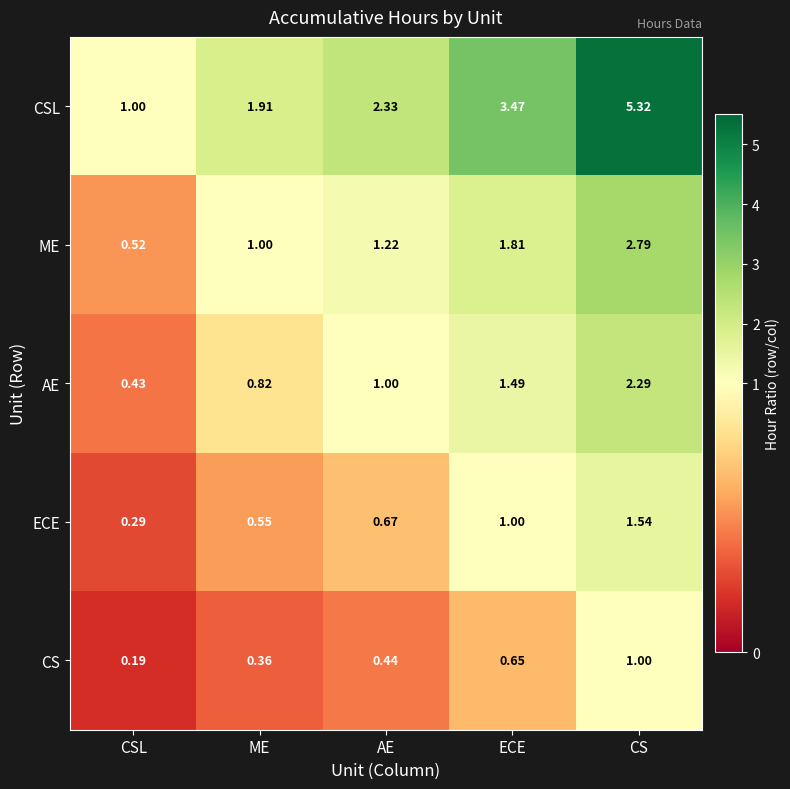

Where is CS nearest to the value 0?

CSL